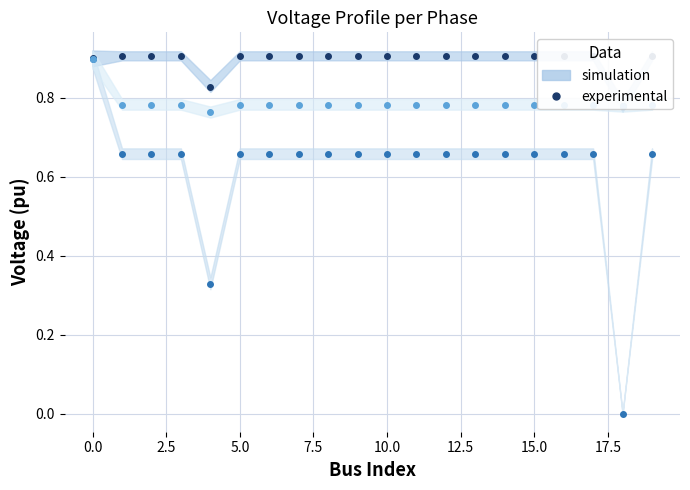

What is the average value of the Phase C series?

0.8